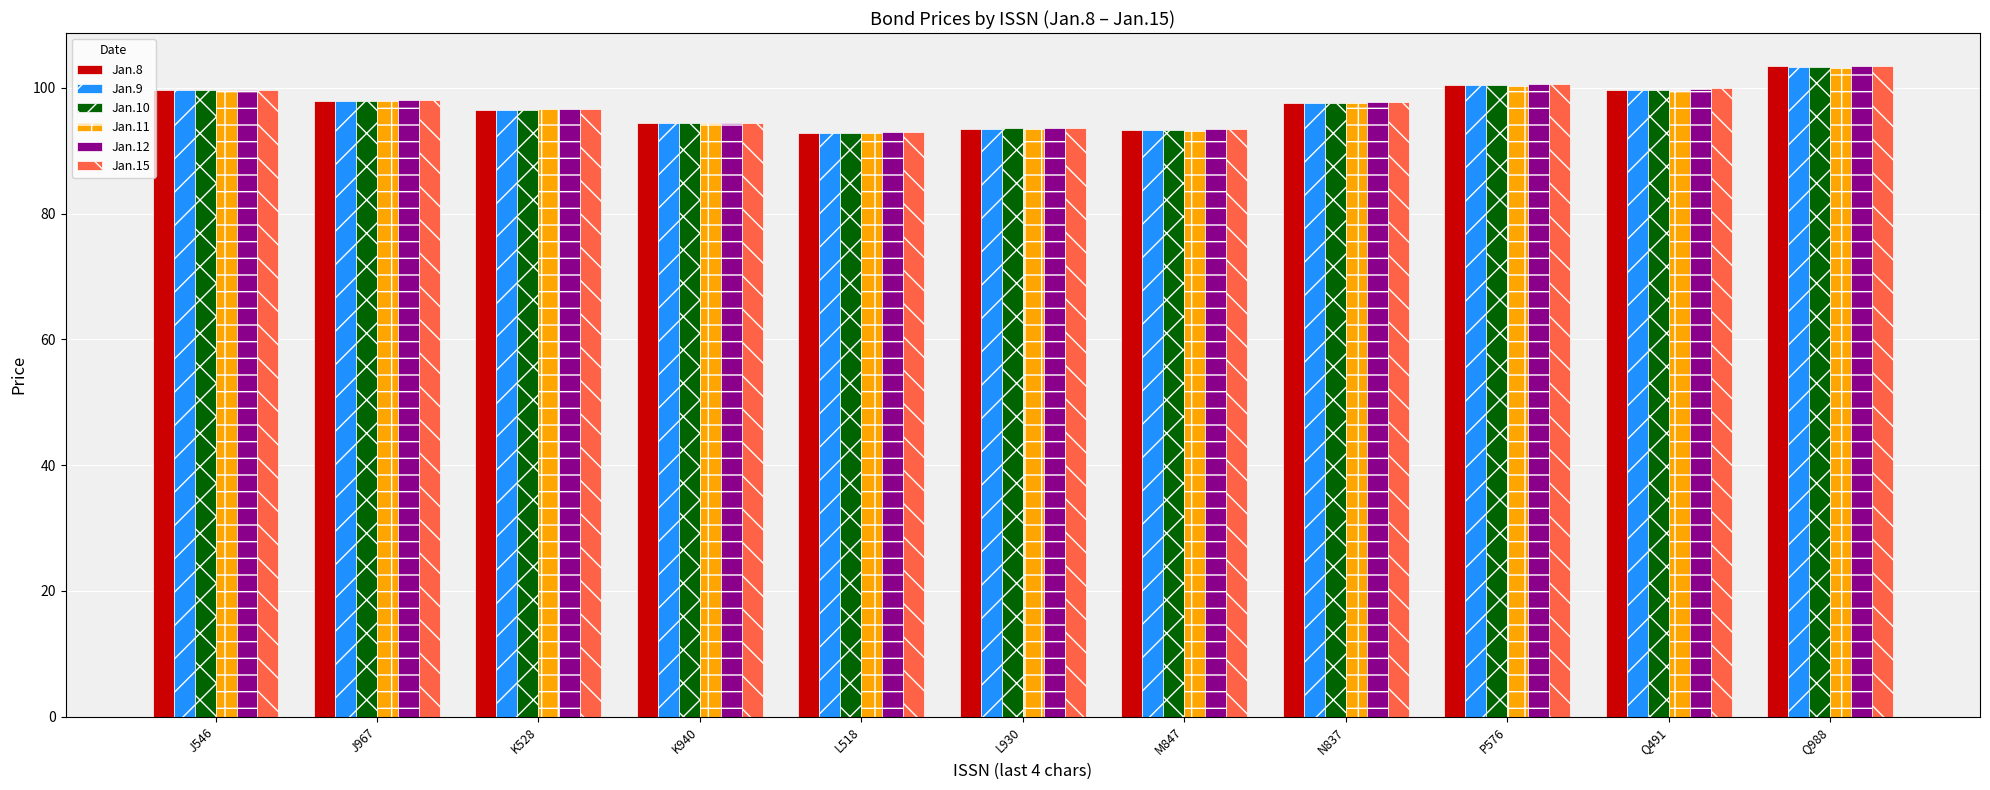

Which series changed the most between J967 and L930?

Jan.9